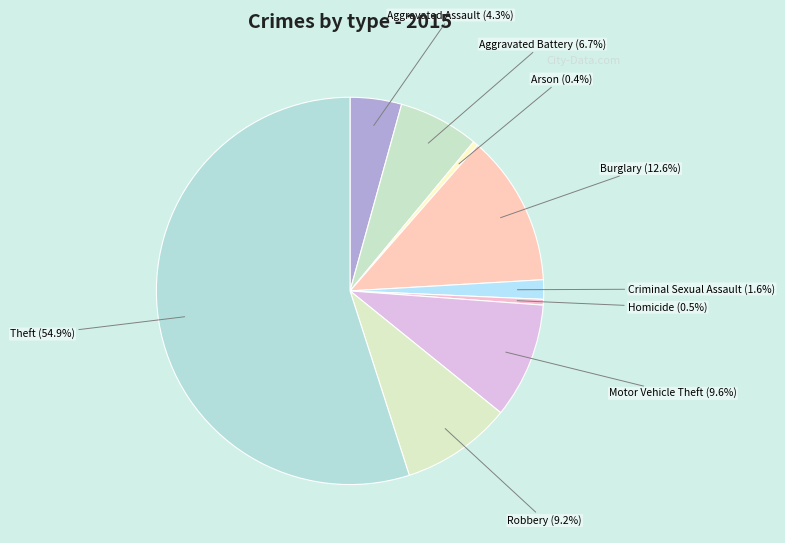

Which has a higher value, Motor Vehicle Theft or Aggravated Battery?

Motor Vehicle Theft